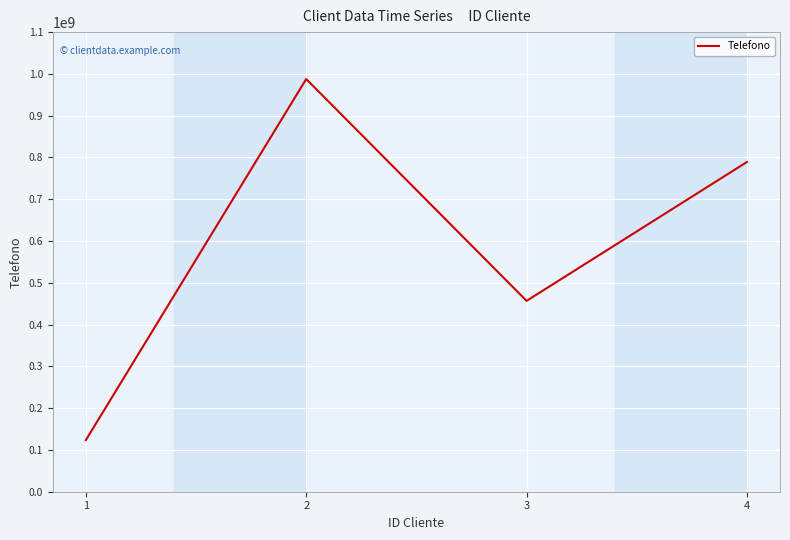

Where is the data nearest to the value 555555555?

3